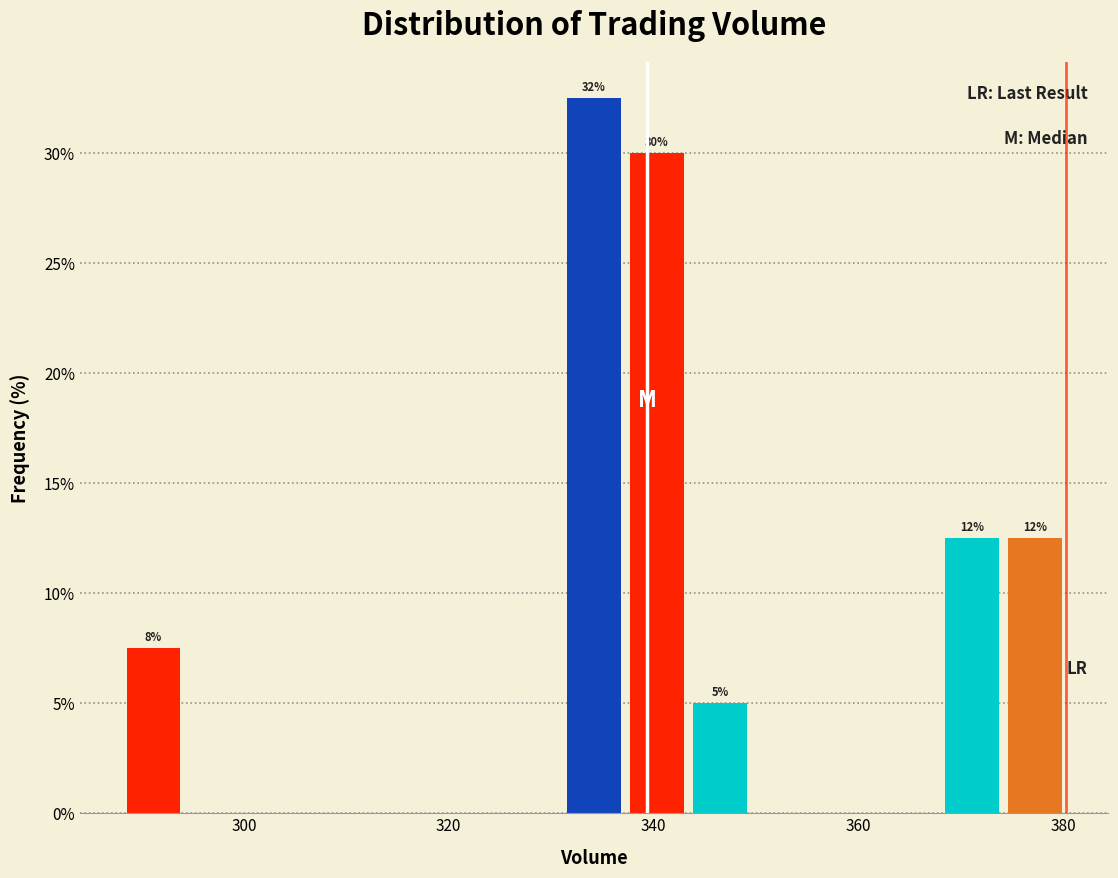

Around what value on the x-axis is the tallest bar? Give the approximate position of its centre, as read against the axis.

334